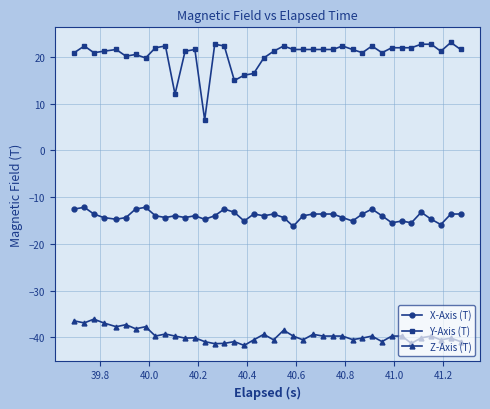

How many distinct data groups are displayed?

3